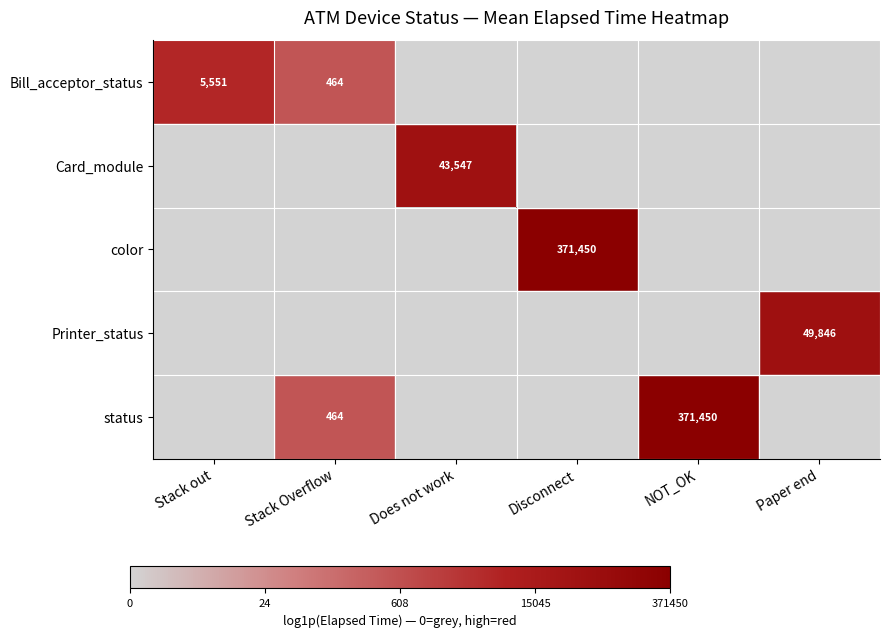

The Card_module series shows 18622 at Does not work. True or false?

False